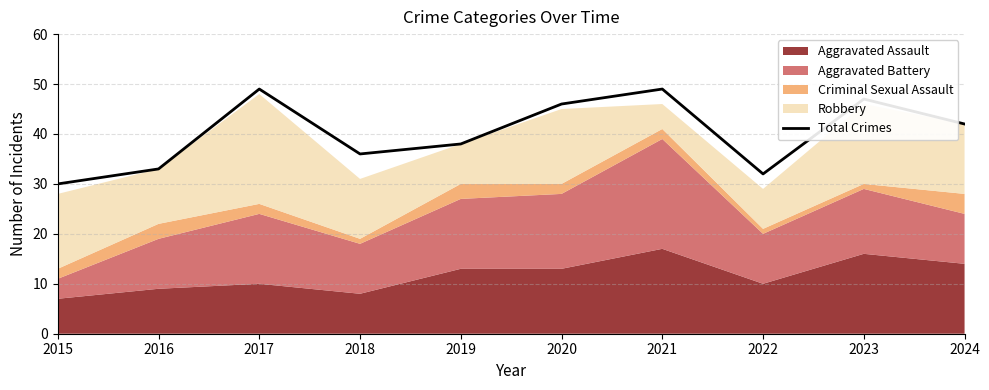

Where does the data first go above 42?

2017